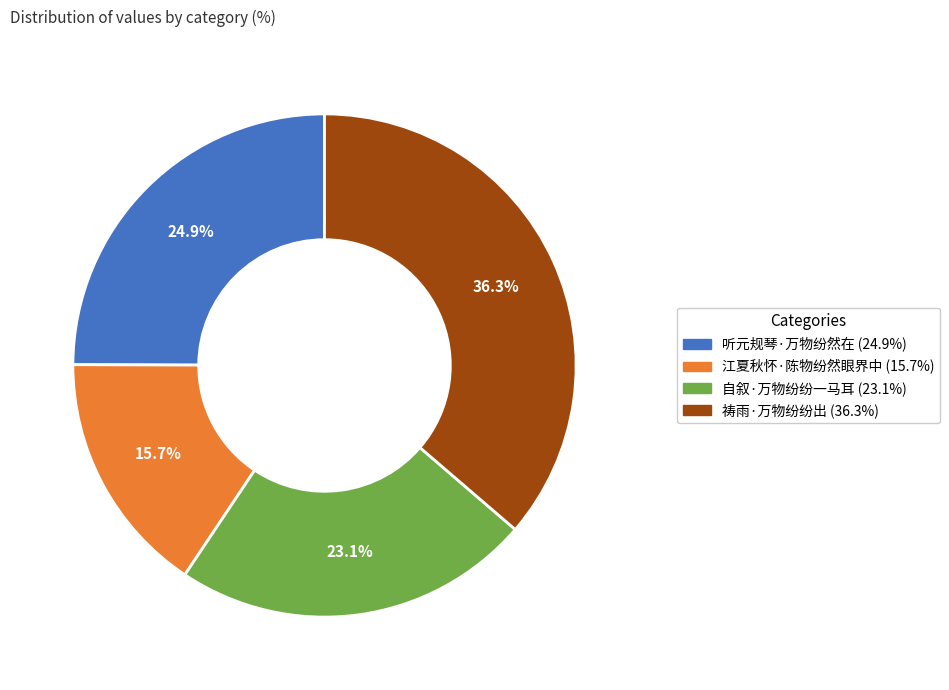

What percentage is the 江夏秋怀·陈物纷然眼界中 slice, to the nearest percent?

16%